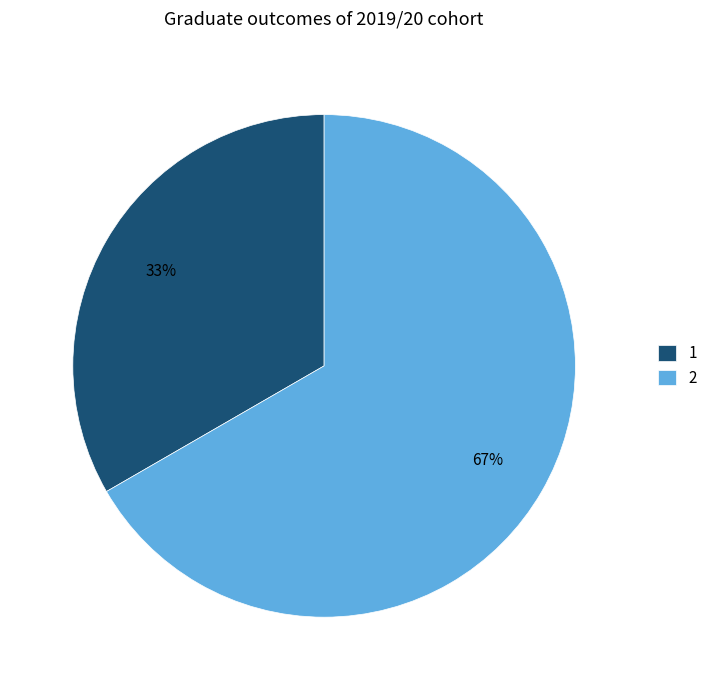

Approximately how many times larger is the value at 2 compared to 1?

2.0